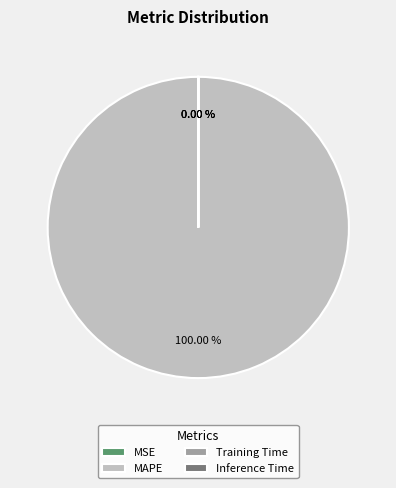

Between MAPE and Training Time, which is larger?

MAPE